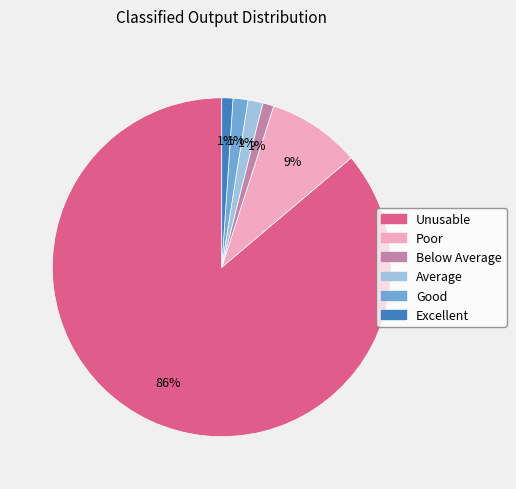

Is it true that Average is 10% of the pie?

False